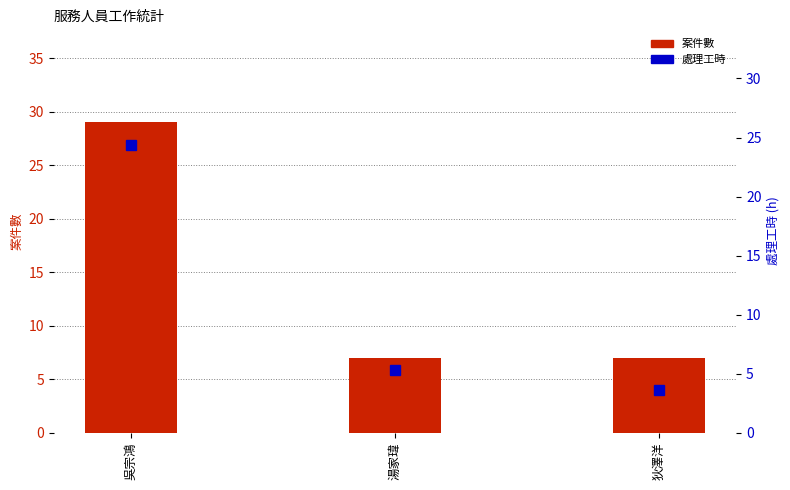

Which series has the largest range (max minus min)?

案件數